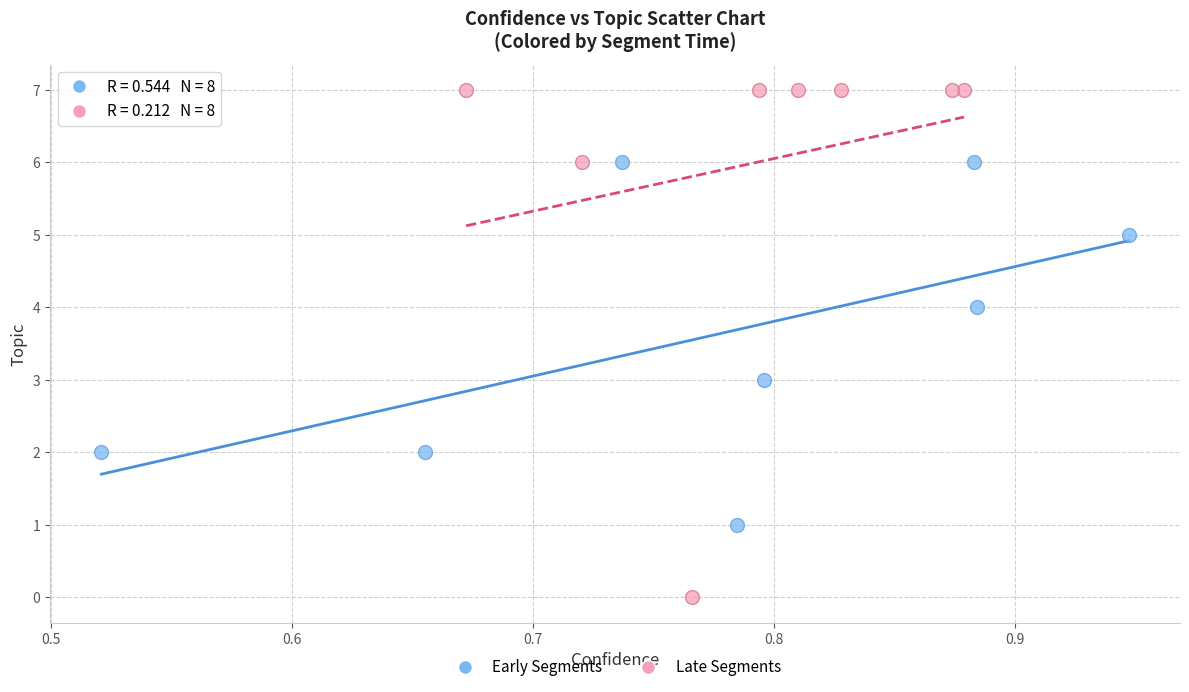

Which series reaches the maximum Y coordinate?

Late Segments